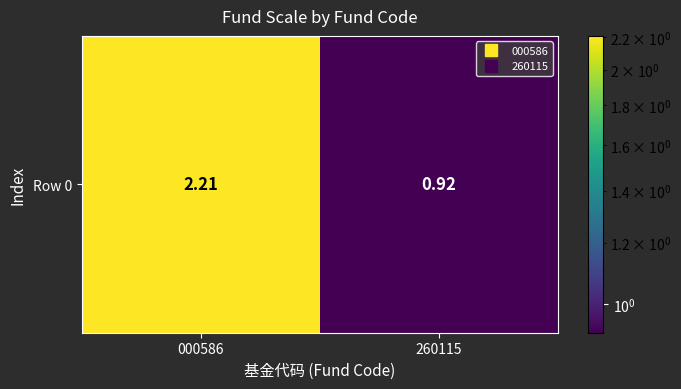

Count the number of data series in this chart.

1